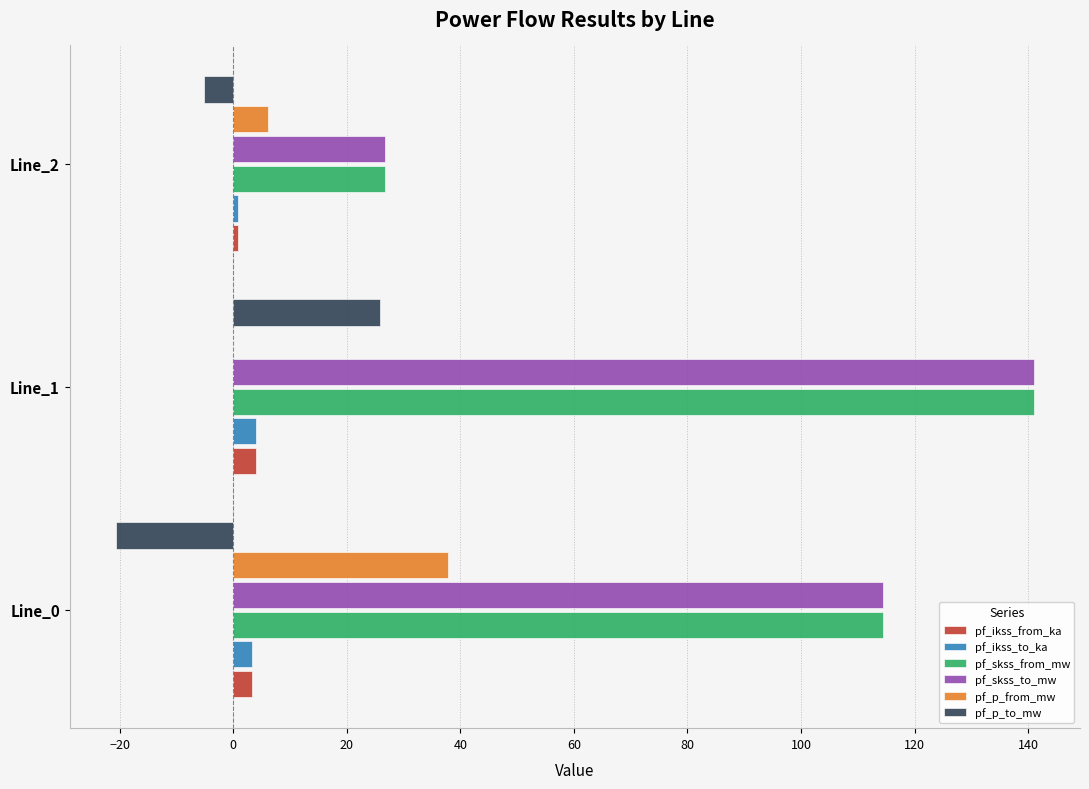

The pf_p_from_mw series shows 37.8 at Line_0. True or false?

True